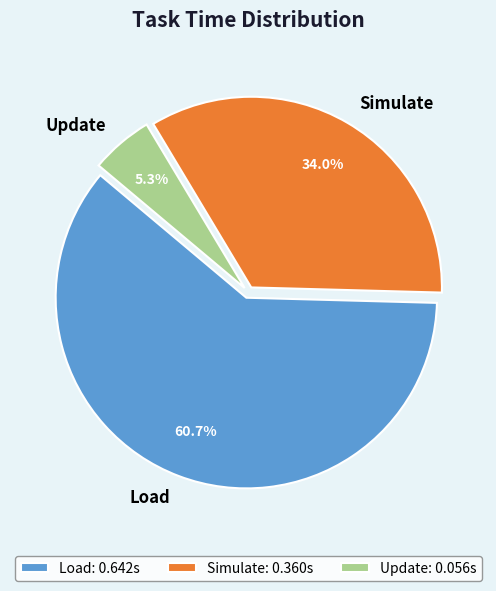

Which slice is the smallest?

Update